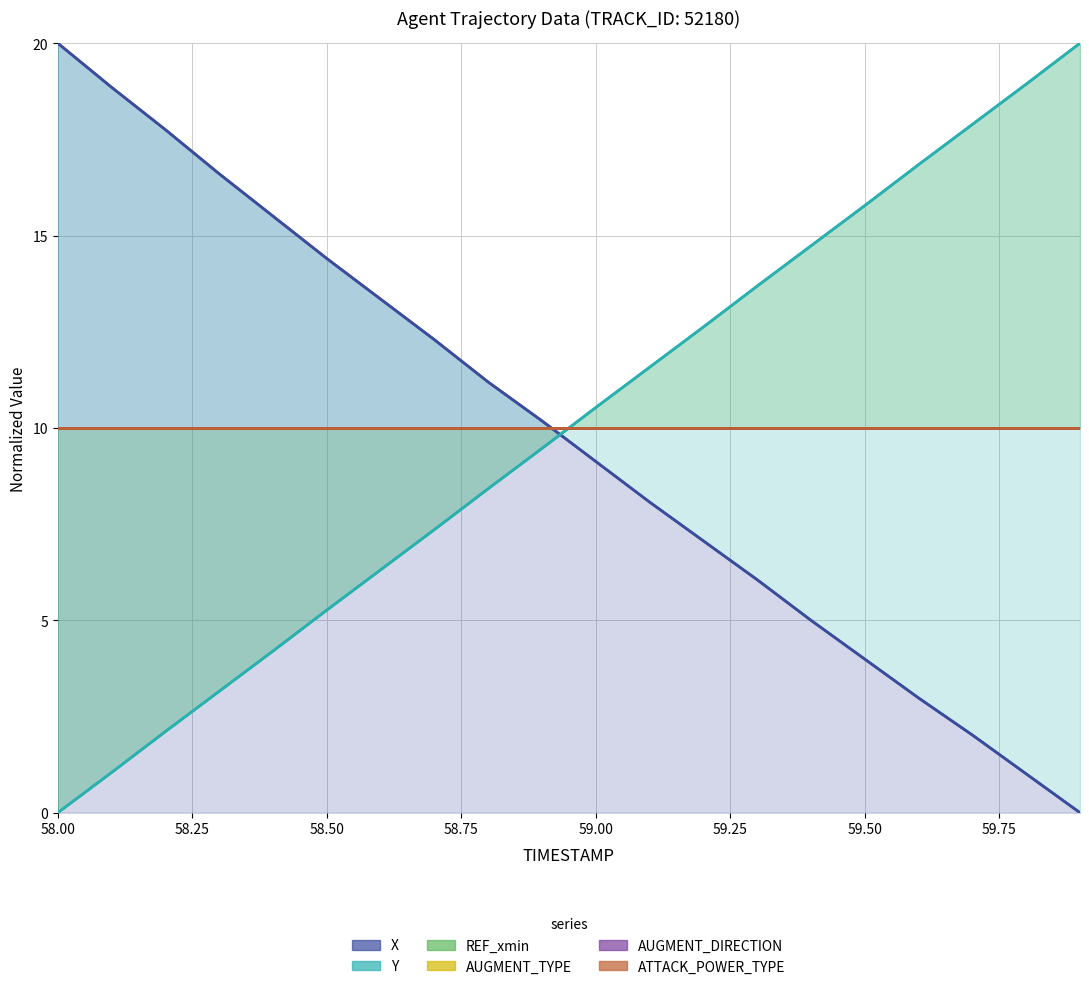

What is the difference between the second highest and minimum values in the X series?

18.9